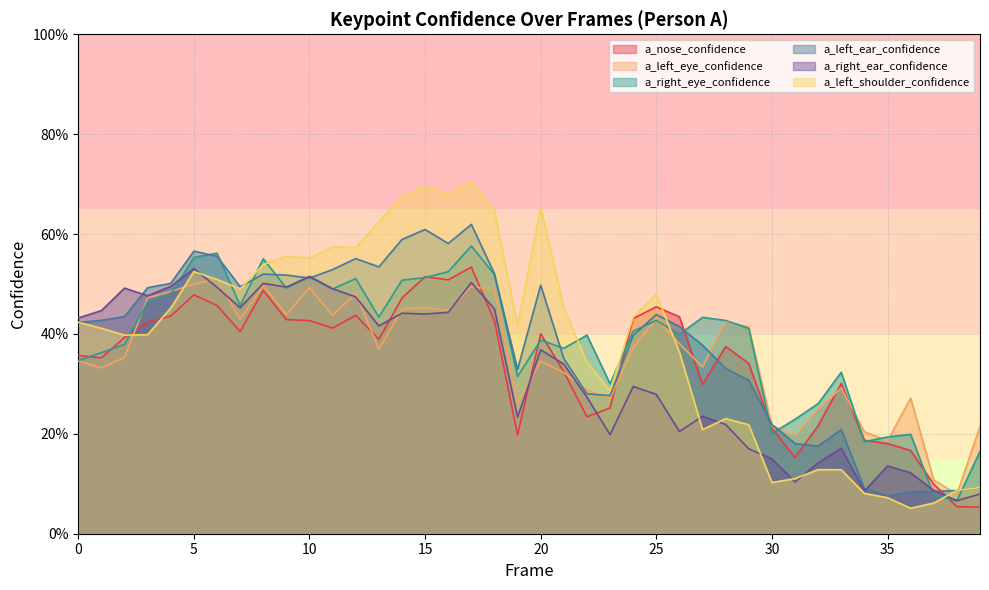

Which category has the lowest value in the a_left_eye_confidence series?

38